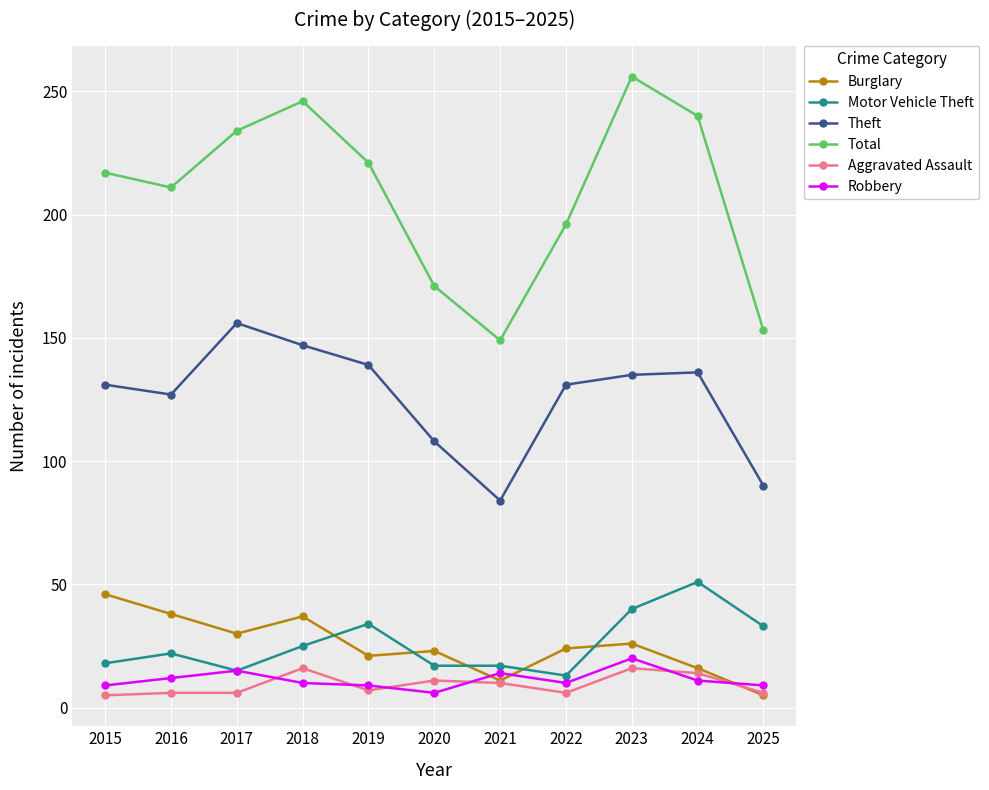

Is the value of Burglary at 2022 greater than the value of Robbery at 2020?

Yes